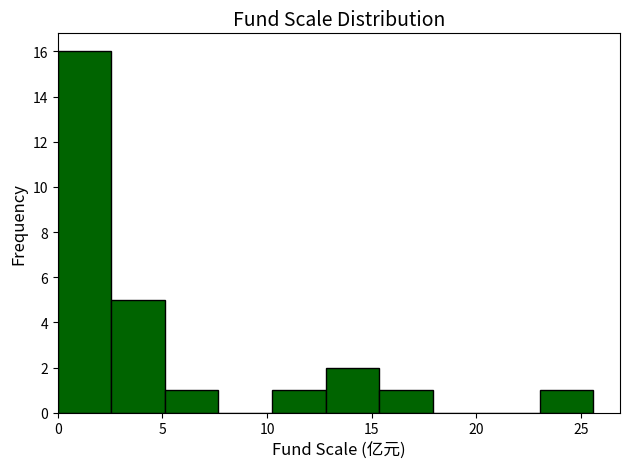

Reading left to right, transcribe this chart: for each bar, give the range it covers on the x-axis and its height. Neither the bar edges nor the heights are printed on the chart, so give them approximately, as read against the axes.

0.0 to 2.5: 16
2.5 to 5.0: 5
5.0 to 7.5: 1
7.5 to 10.0: 0
10.0 to 13.0: 1
13.0 to 15.5: 2
15.5 to 18.0: 1
18.0 to 20.5: 0
20.5 to 23.0: 0
23.0 to 25.5: 1